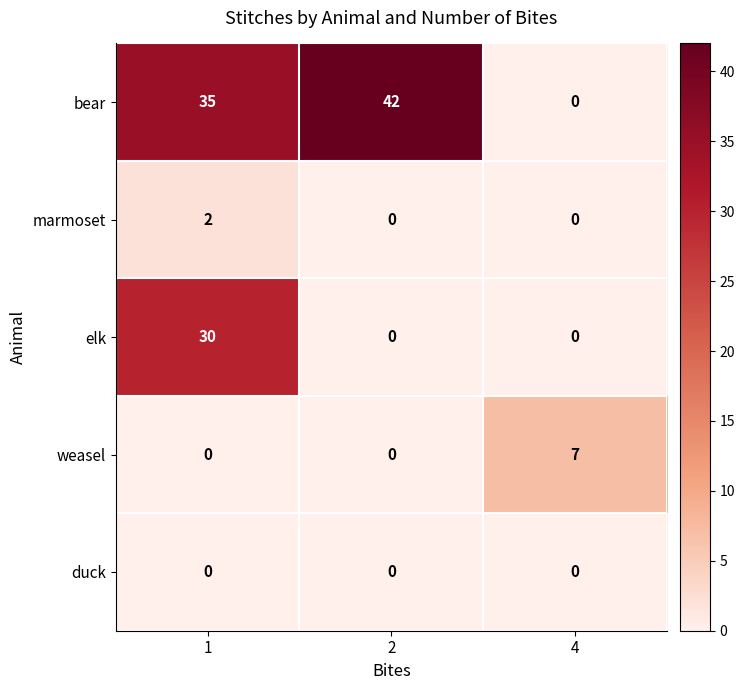

Which series changed the most between 1 and 2?

elk